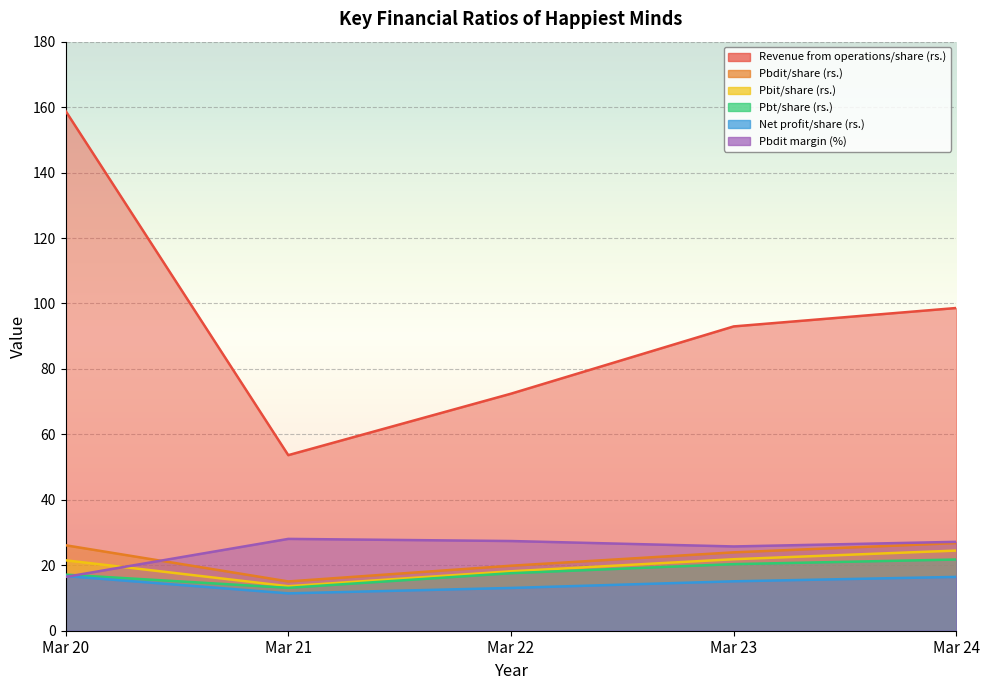

Reading left to right, transcribe all the data shown in this chart.

Revenue from operations/share (rs.): 158.9	53.6	72.4	93.0	98.6
Pbdit/share (rs.): 26.1	15.1	19.9	23.9	26.8
Pbit/share (rs.): 21.5	13.6	18.2	21.9	24.5
Pbt/share (rs.): 17.1	13.1	17.6	20.4	21.8
Net profit/share (rs.): 16.7	11.4	13.1	15.1	16.4
Pbdit margin (%): 16.4	28.1	27.4	25.8	27.2